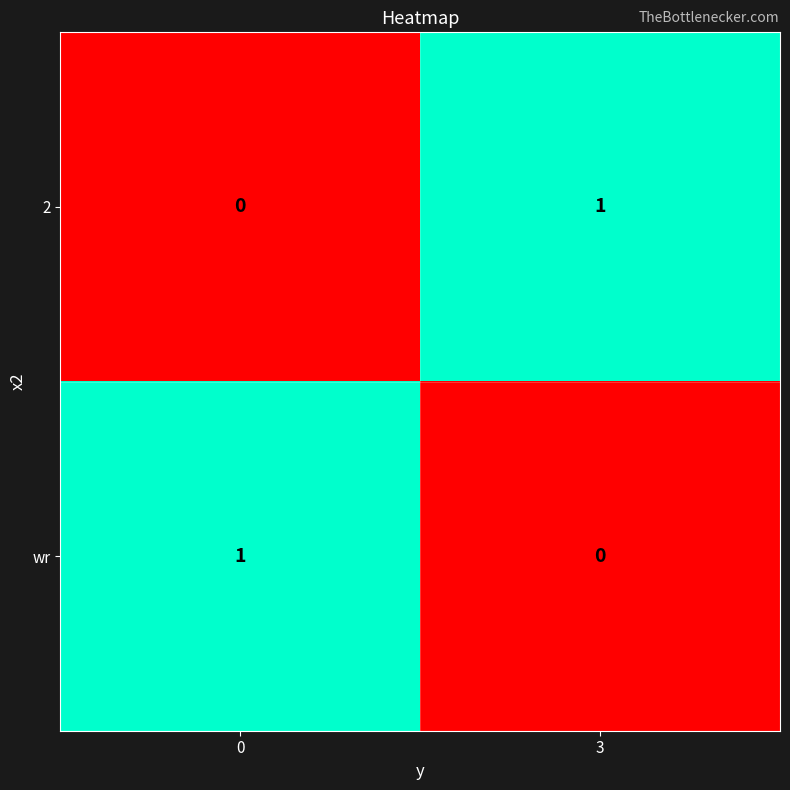

At which label is wr closest to 0?

3